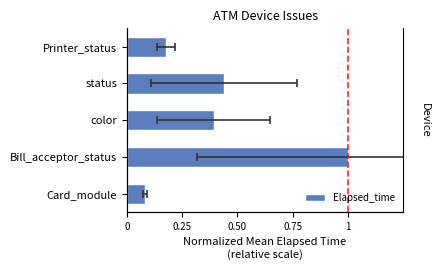

How many distinct data groups are displayed?

1